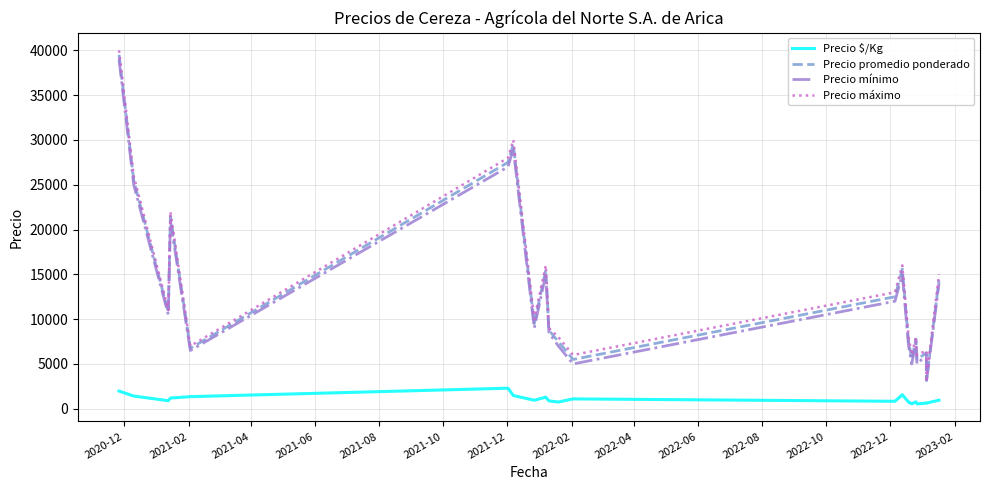

True or false: Precio máximo and Precio promedio ponderado intersect in this chart.

False